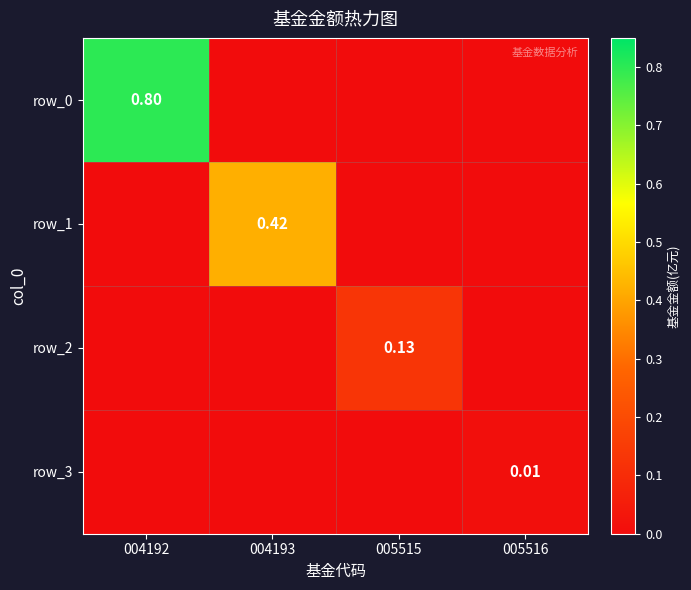

Count the number of data series in this chart.

4